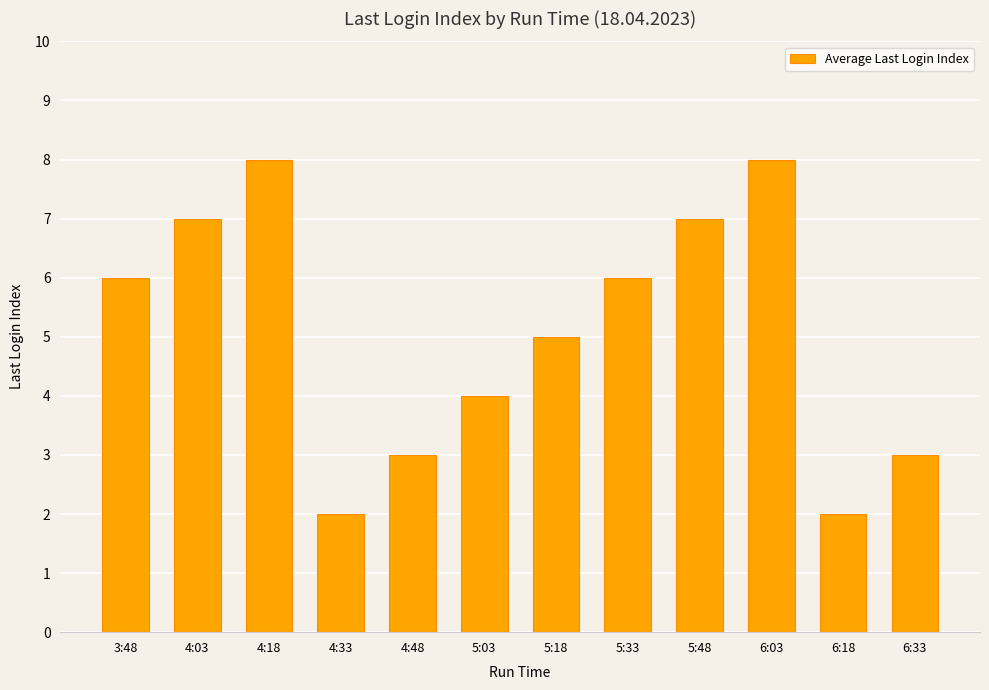

The value at 6:03 is 8. True or false?

True